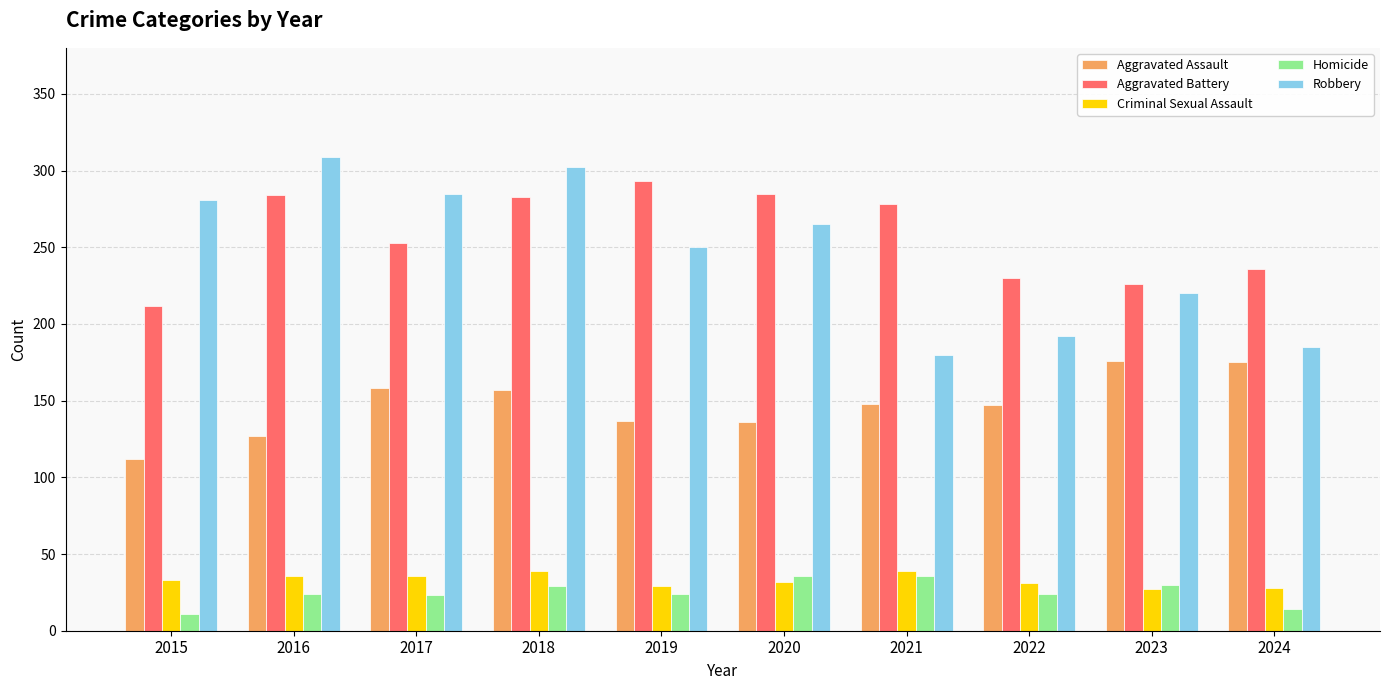

What is the sum of the Homicide values at 2017 and 2019?

47